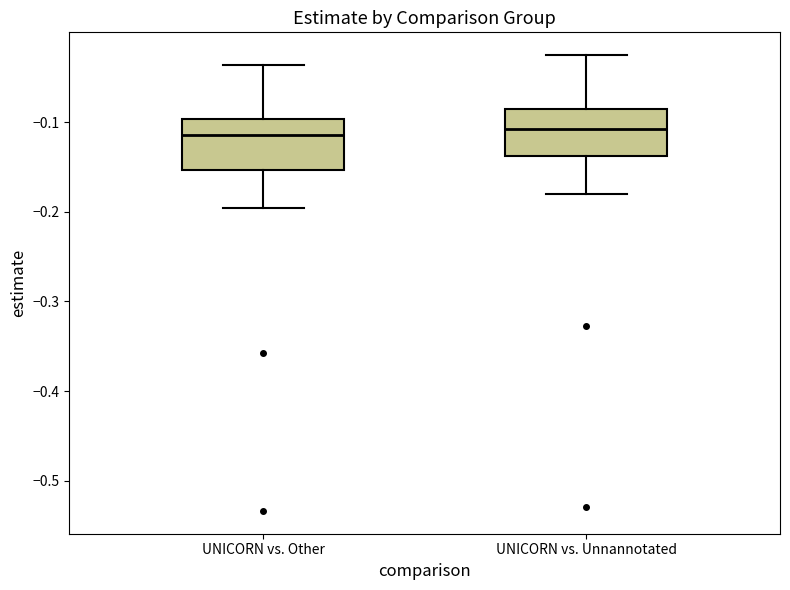

Where does the upper whisker of the box for UNICORN vs. Other end on the y-axis? The values are not printed on the chart, so give them approximately, as read against the axis.

-0.04